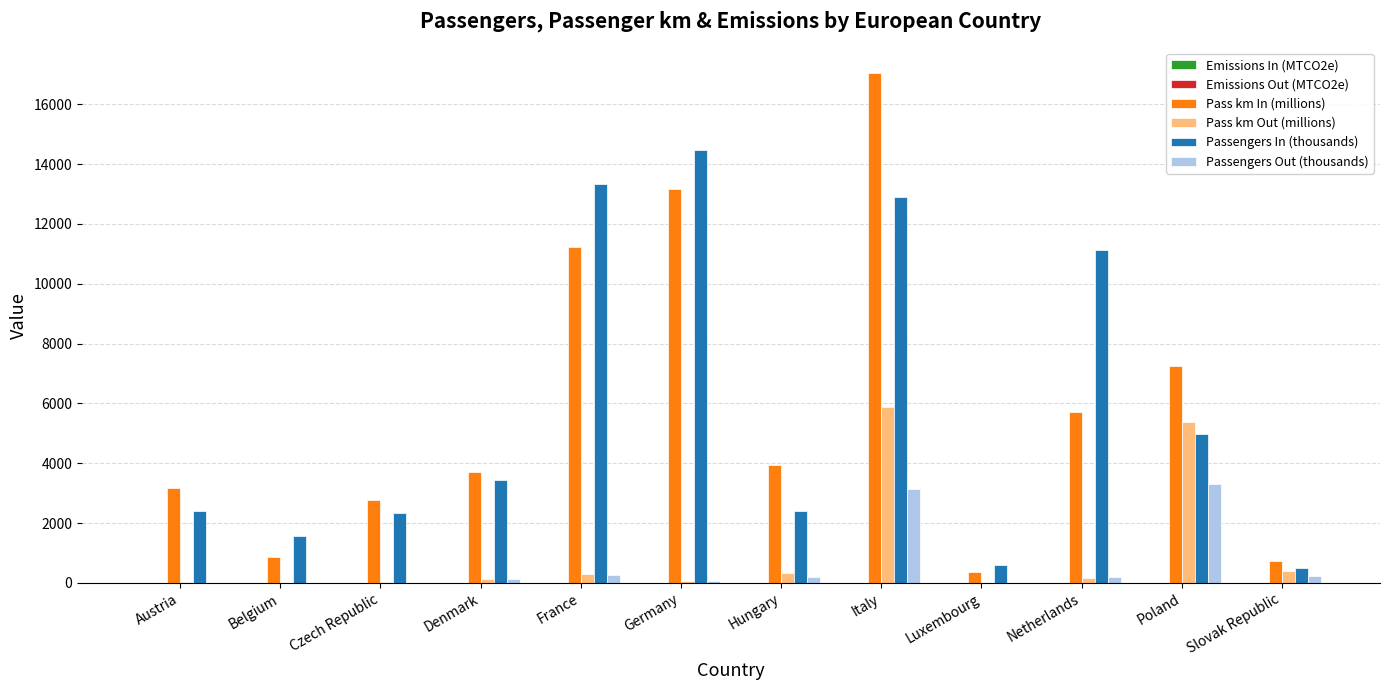

At which label is Passengers In (thousands) closest to 7489?

Poland